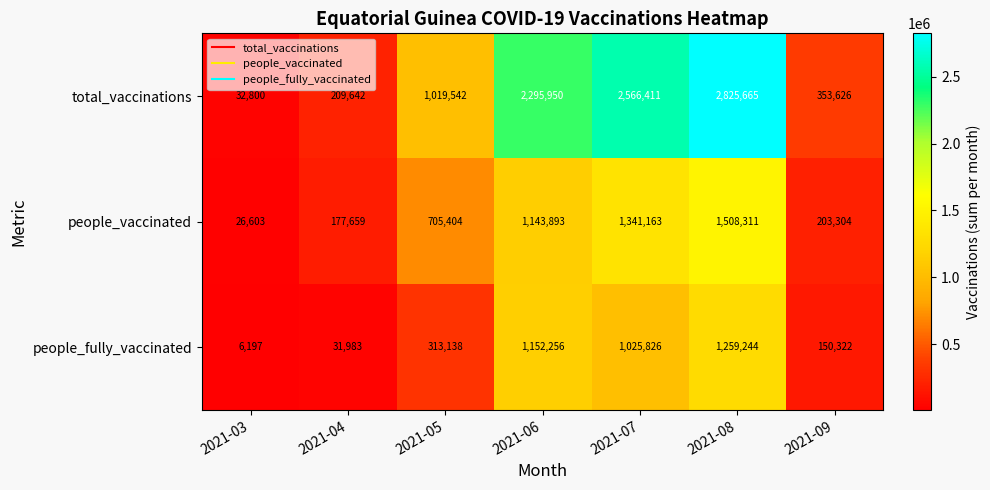

Which series has the widest spread of values?

total_vaccinations